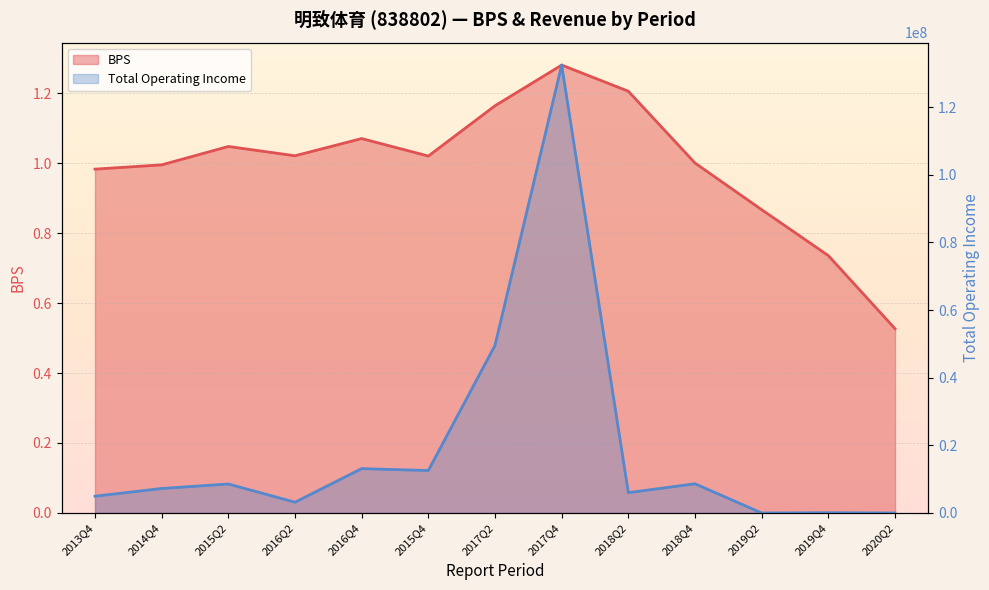

What is the difference between the highest and lowest values at 2019Q2?

0.9